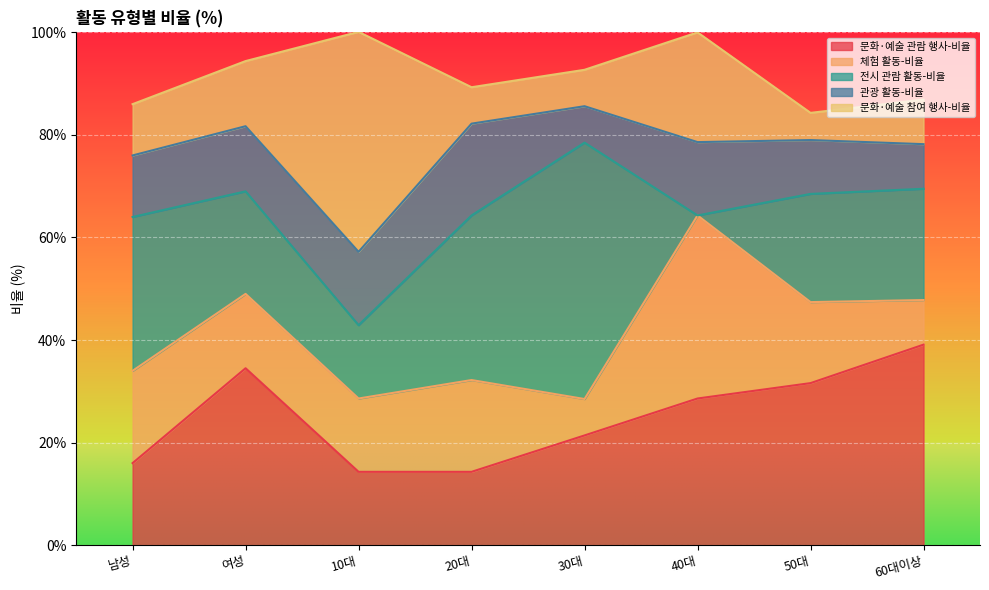

Does the chart display data point markers on the line(s)?

No